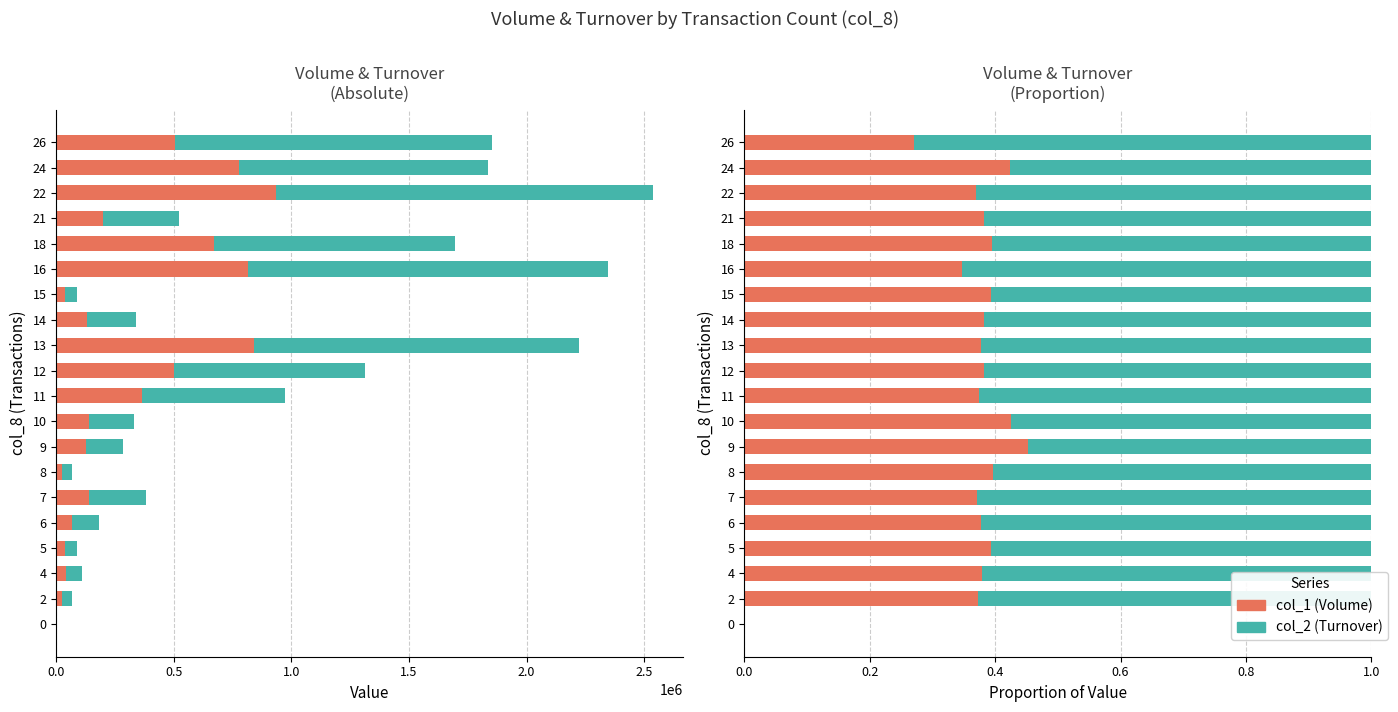

Rank the series by their average value, from highest to lowest.

col_2 (Turnover), col_1 (Volume)